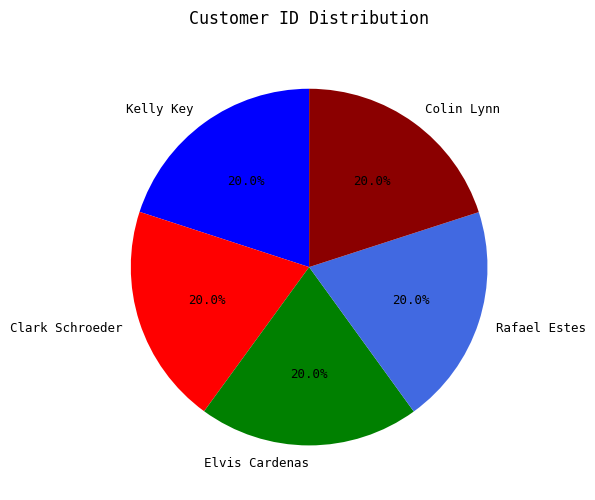

Is it true that Kelly Key is 30% of the pie?

False